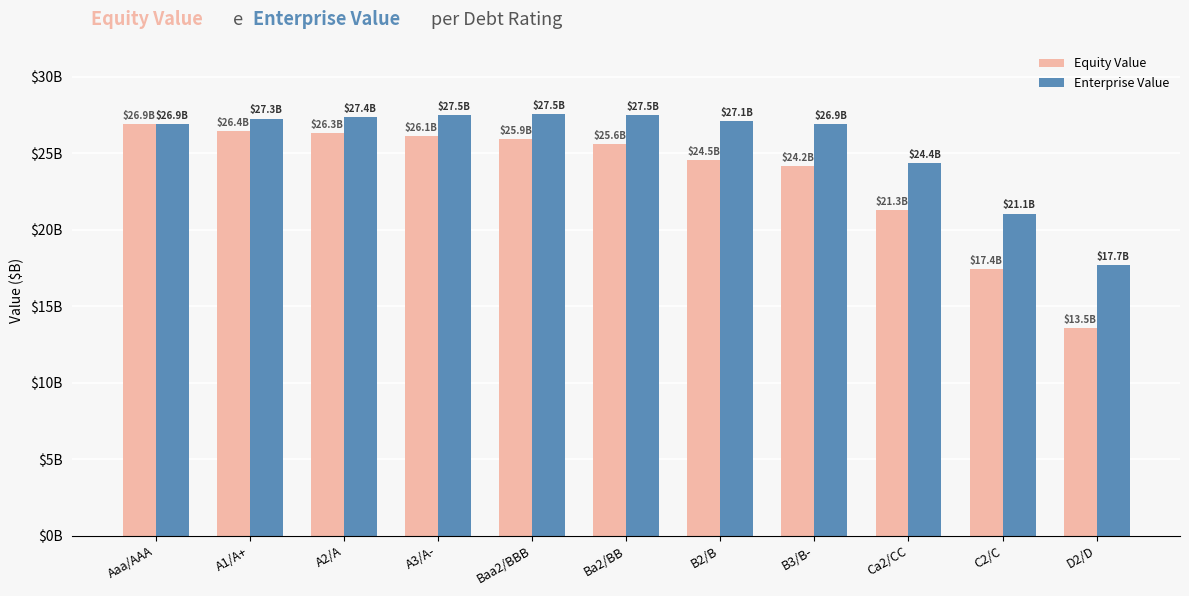

What are all the series names shown in the legend?

Equity Value, Enterprise Value